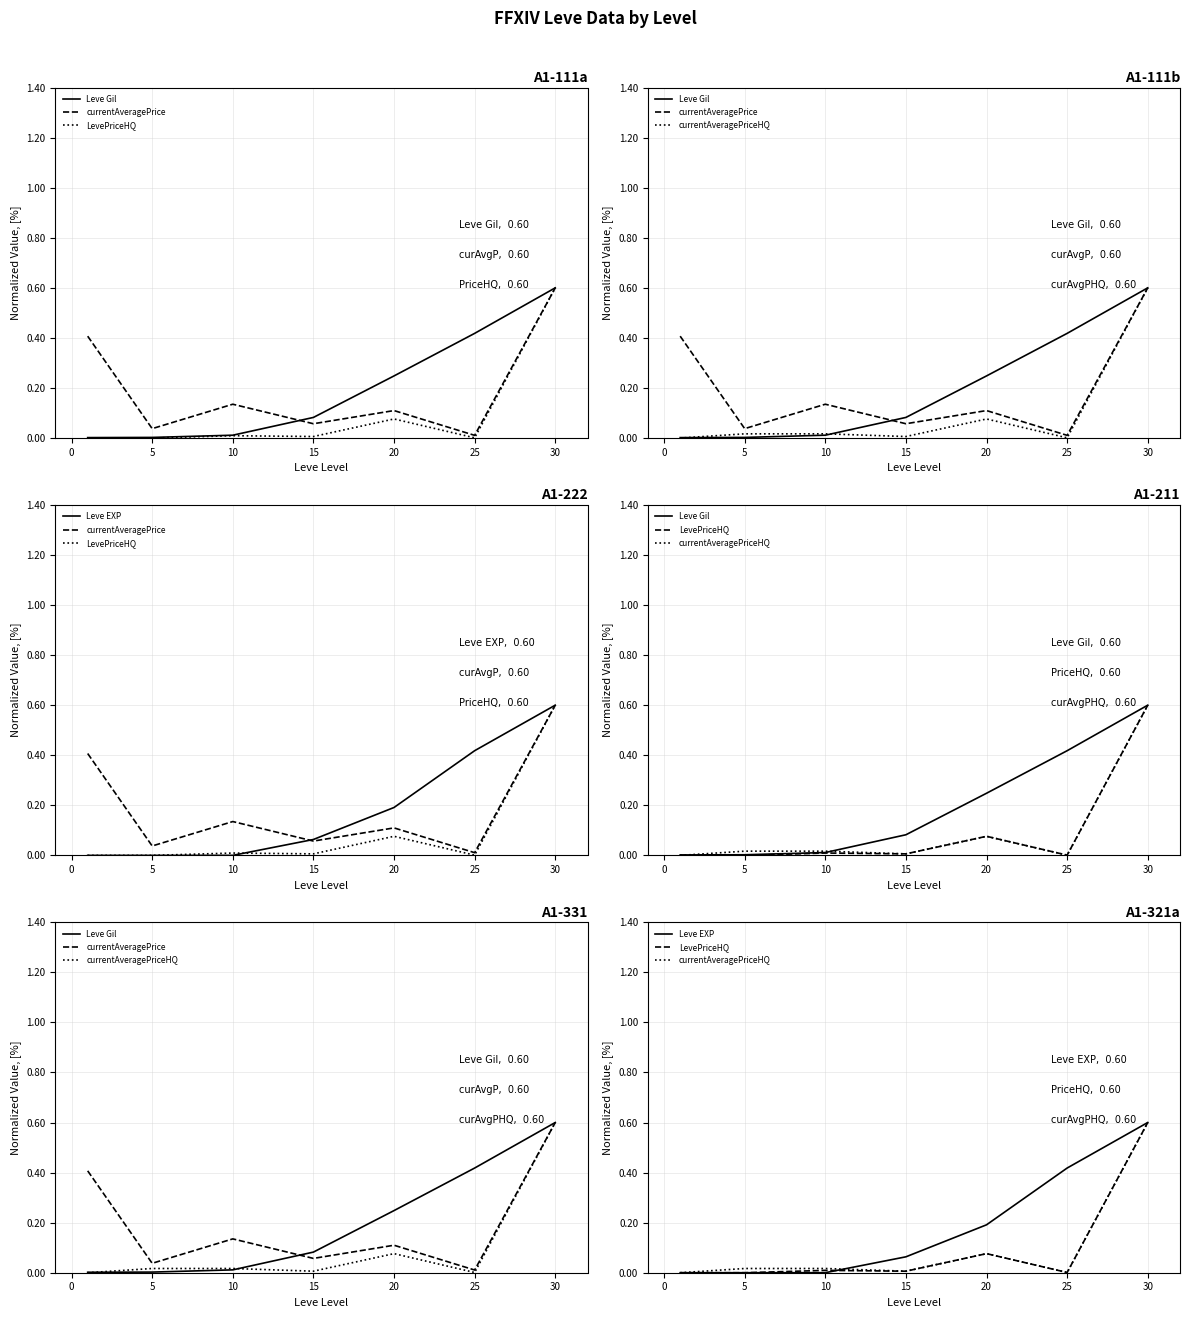

What is the sum of all Leve Gil values?

1.4